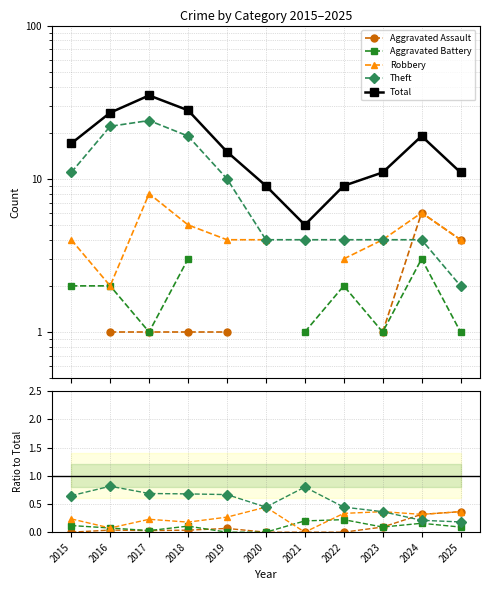

What are all the series names shown in the legend?

Aggravated Assault, Aggravated Battery, Robbery, Theft, Total